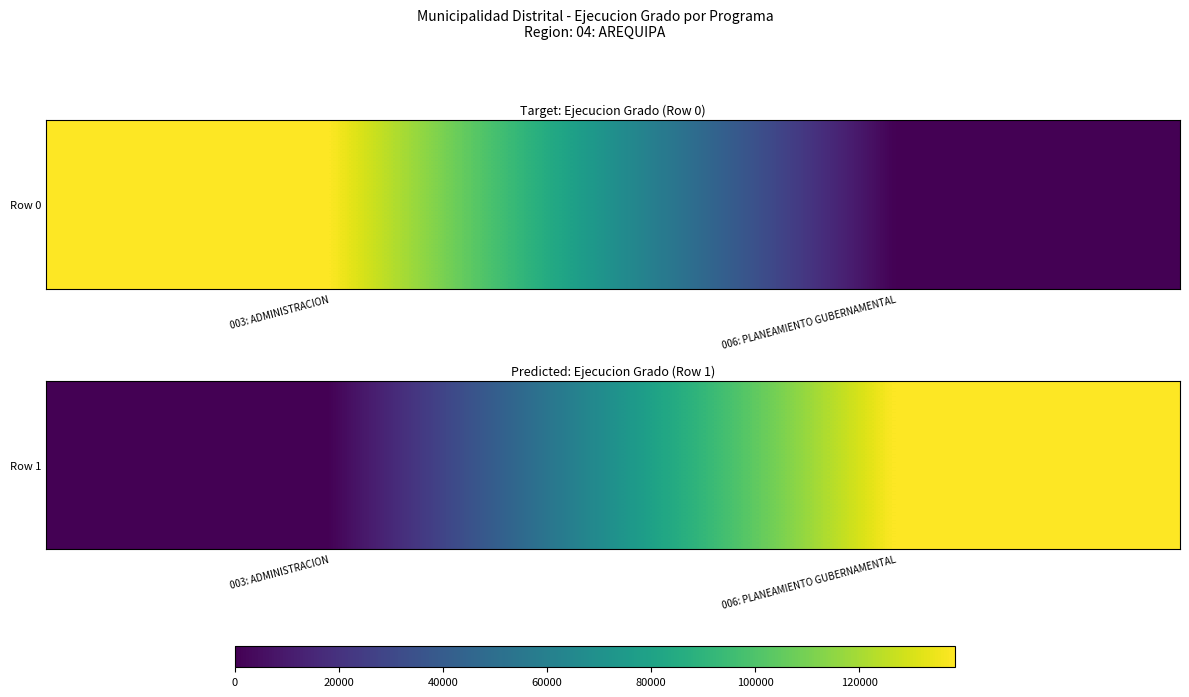

Reading left to right, list all the values displayed in this chart.

003: ADMINISTRACION=0	006: PLANEAMIENTO GUBERNAMENTAL=138449